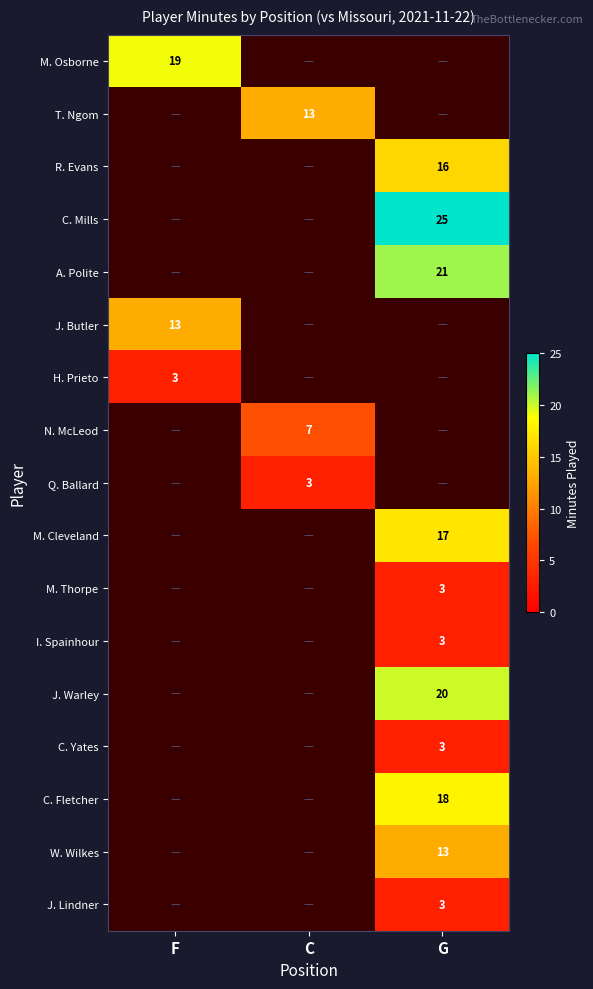

True or false: M. Cleveland has a value of 17 at G.

True